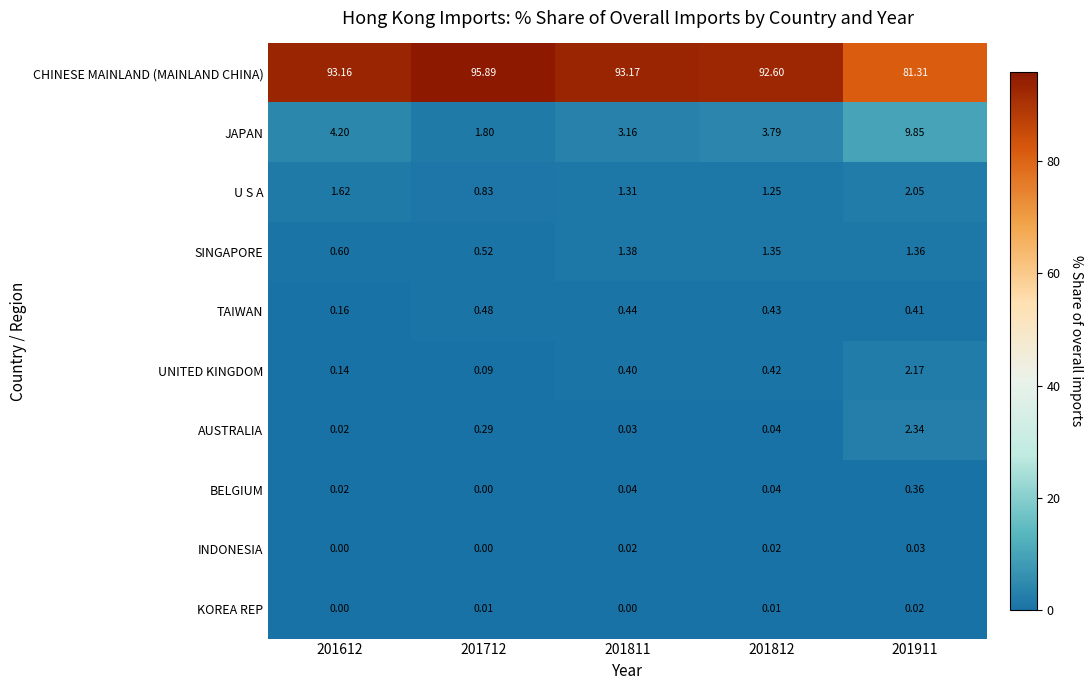

Between 201612 and 201911, which series saw the biggest shift?

CHINESE MAINLAND (MAINLAND CHINA)